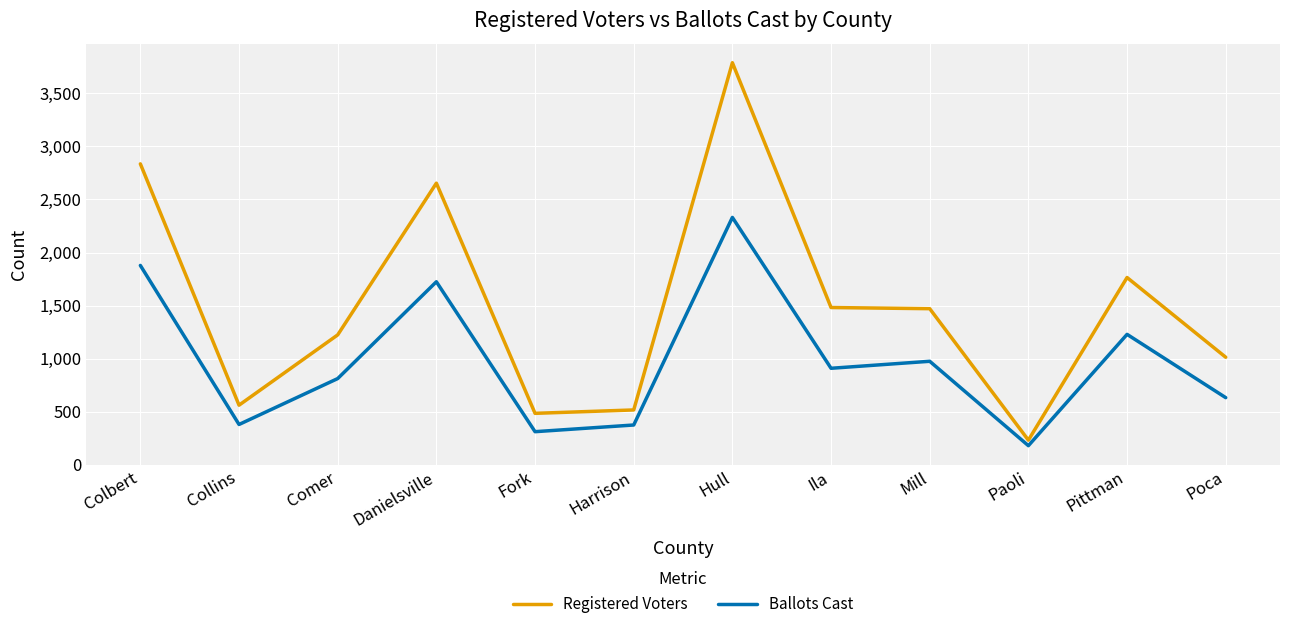

At which label is Ballots Cast closest to 1254?

Pittman